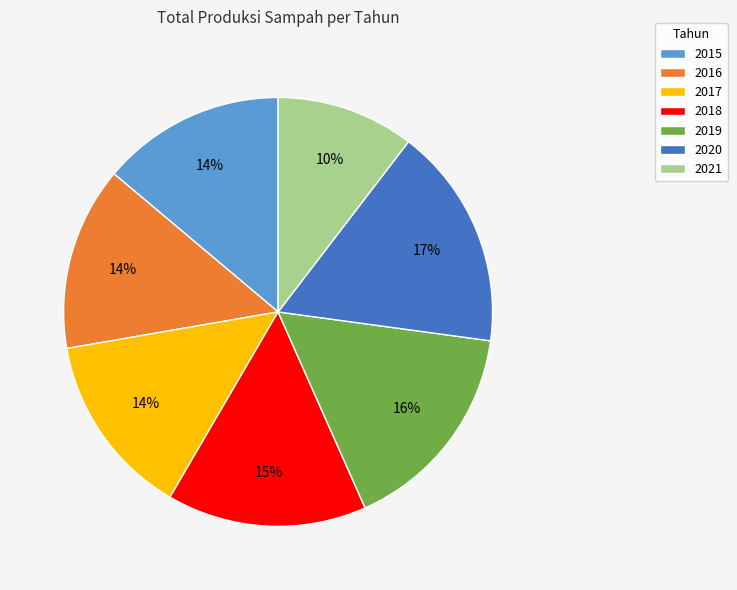

To the nearest percent, what percentage of the pie is 2019?

16%